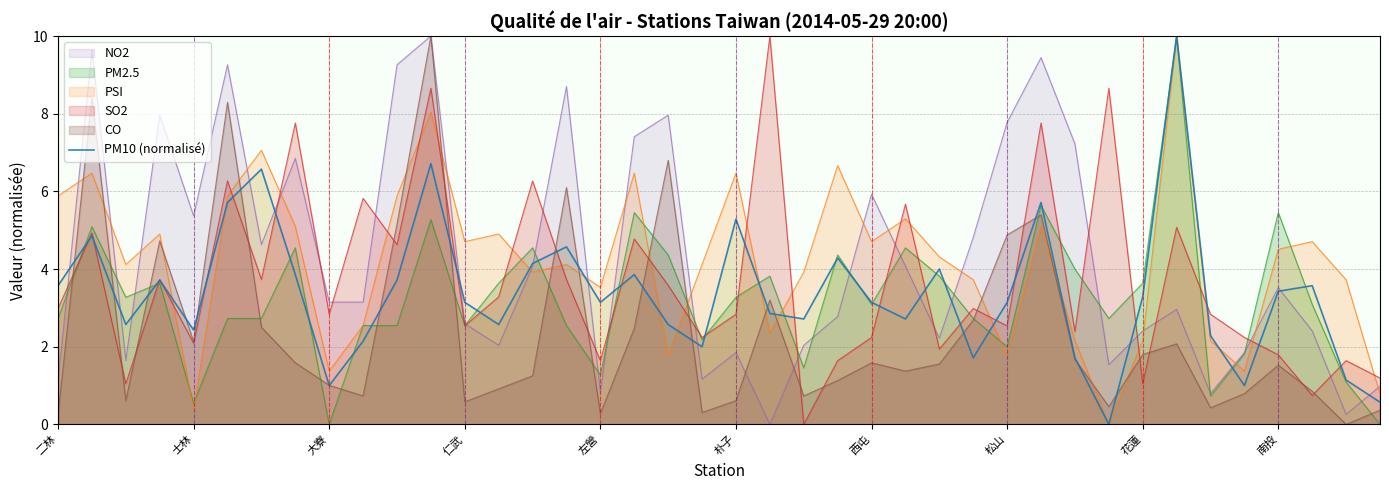

Is it true that PSI equals 1.8 at 松山?

True